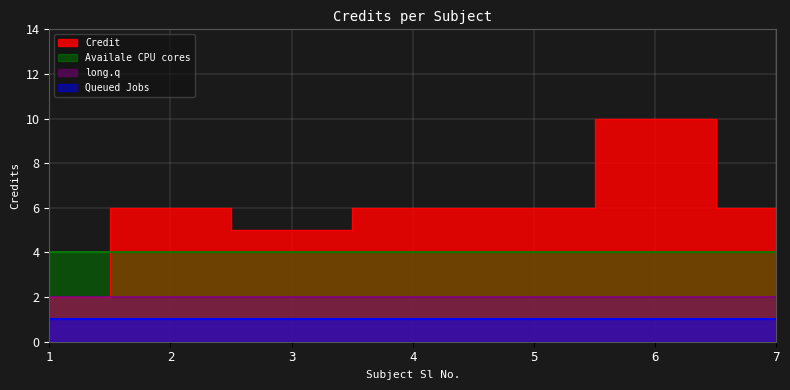

What is the value of the 5th point from the left?

6